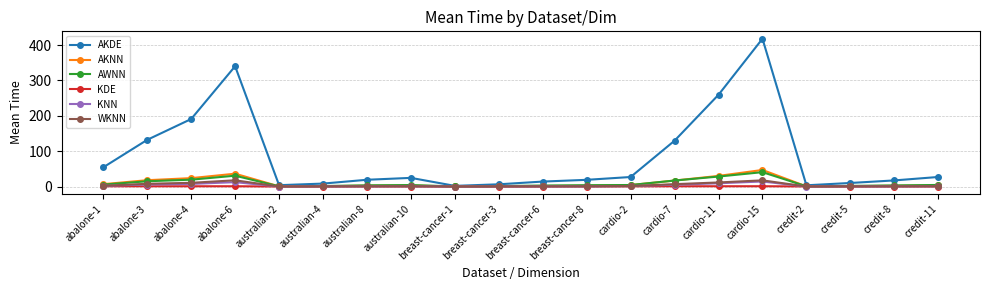

What position from the left is credit-11?

20